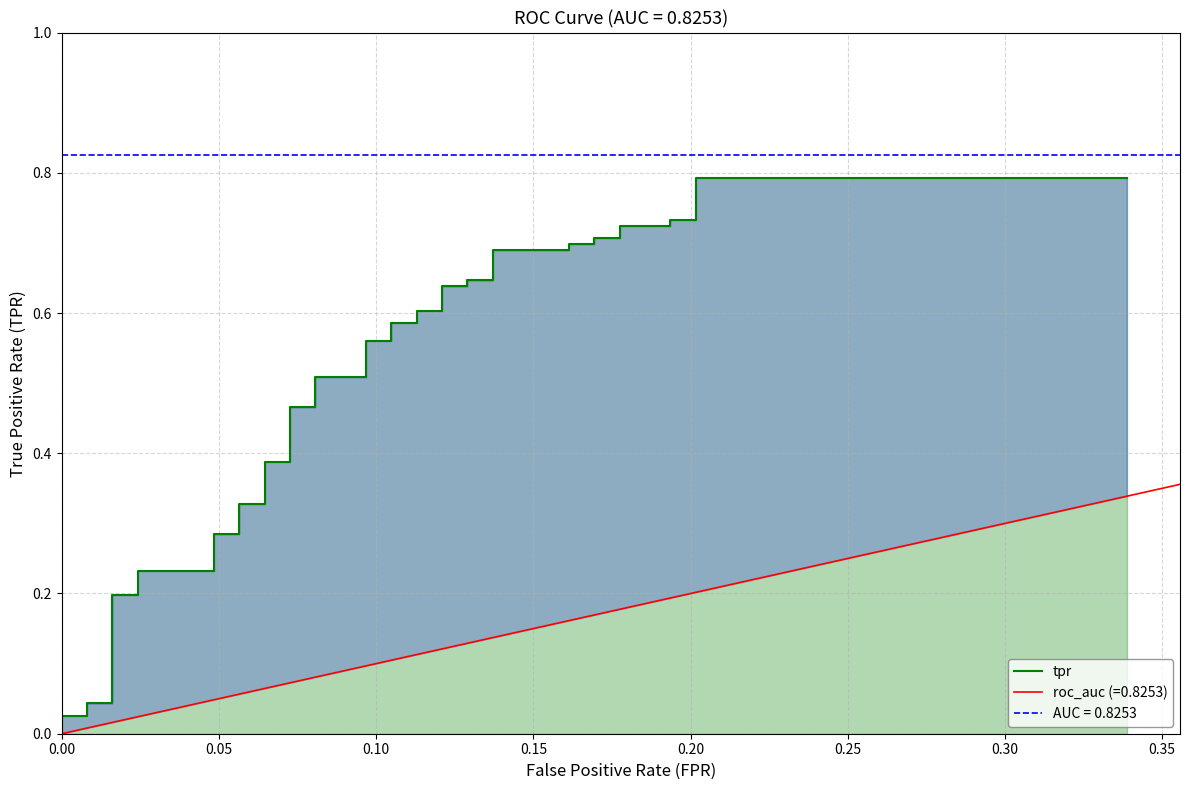

The value at 38 is 0.4. True or false?

False